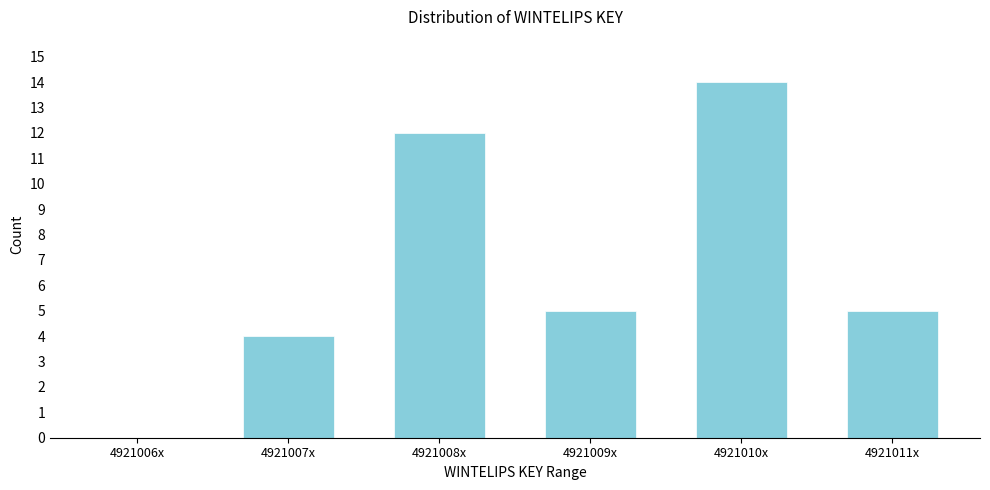

Reading left to right, list all the values displayed in this chart.

4921006x=0	4921007x=4	4921008x=12	4921009x=5	4921010x=14	4921011x=5